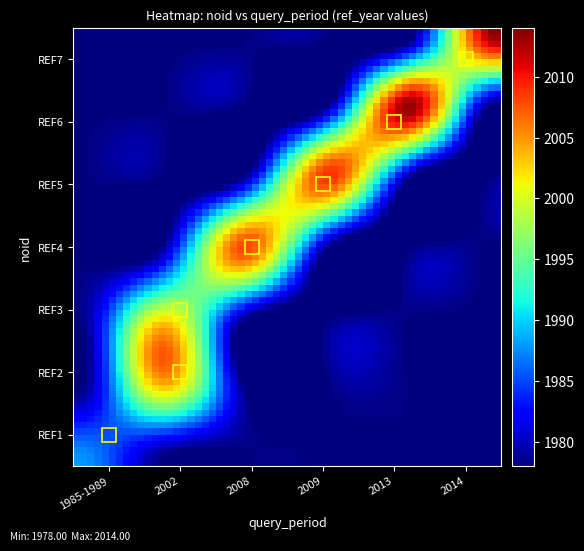

Count the number of data series in this chart.

7